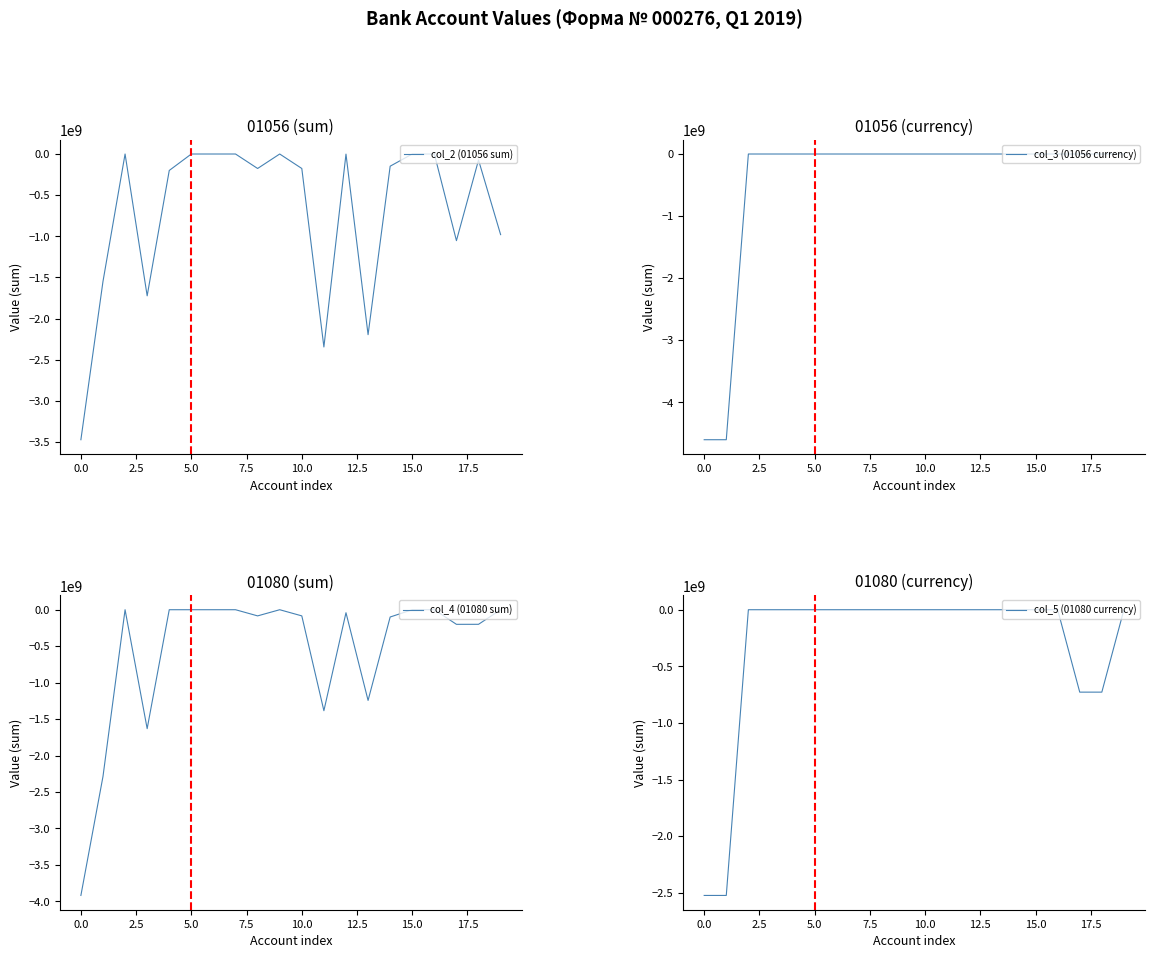

Reading left to right, extract all data points from this chart.

col_2 (01056 sum): -3473123655.5	-1549290685.0	0.0	-1723832970.5	-200000000.0	0.0	0.0	0.0	-175919734.9	0.0	-175919734.9	-2345646476.5	-1376666.7	-2196209013.3	-148060796.5	0.0	0.0	-1053111111.2	-73111111.2	-980000000.0
col_3 (01056 currency): -4603262618.6	-4603262618.6	0.0	0.0	0.0	0.0	0.0	0.0	0.0	0.0	0.0	0.0	0.0	0.0	0.0	0.0	0.0	0.0	0.0	0.0
col_4 (01080 sum): -3918017428.3	-2287148000.0	0.0	-1630869428.3	0.0	0.0	0.0	0.0	-84527439.2	0.0	-84527439.2	-1384765689.1	-41094871.8	-1243819006.4	-99851810.9	0.0	0.0	-200280555.6	-200000000.0	-280555.6
col_5 (01080 currency): -2523185109.6	-2523185109.6	0.0	0.0	0.0	0.0	0.0	0.0	0.0	0.0	0.0	0.0	0.0	0.0	0.0	0.0	0.0	-727770630.6	-727770630.6	0.0